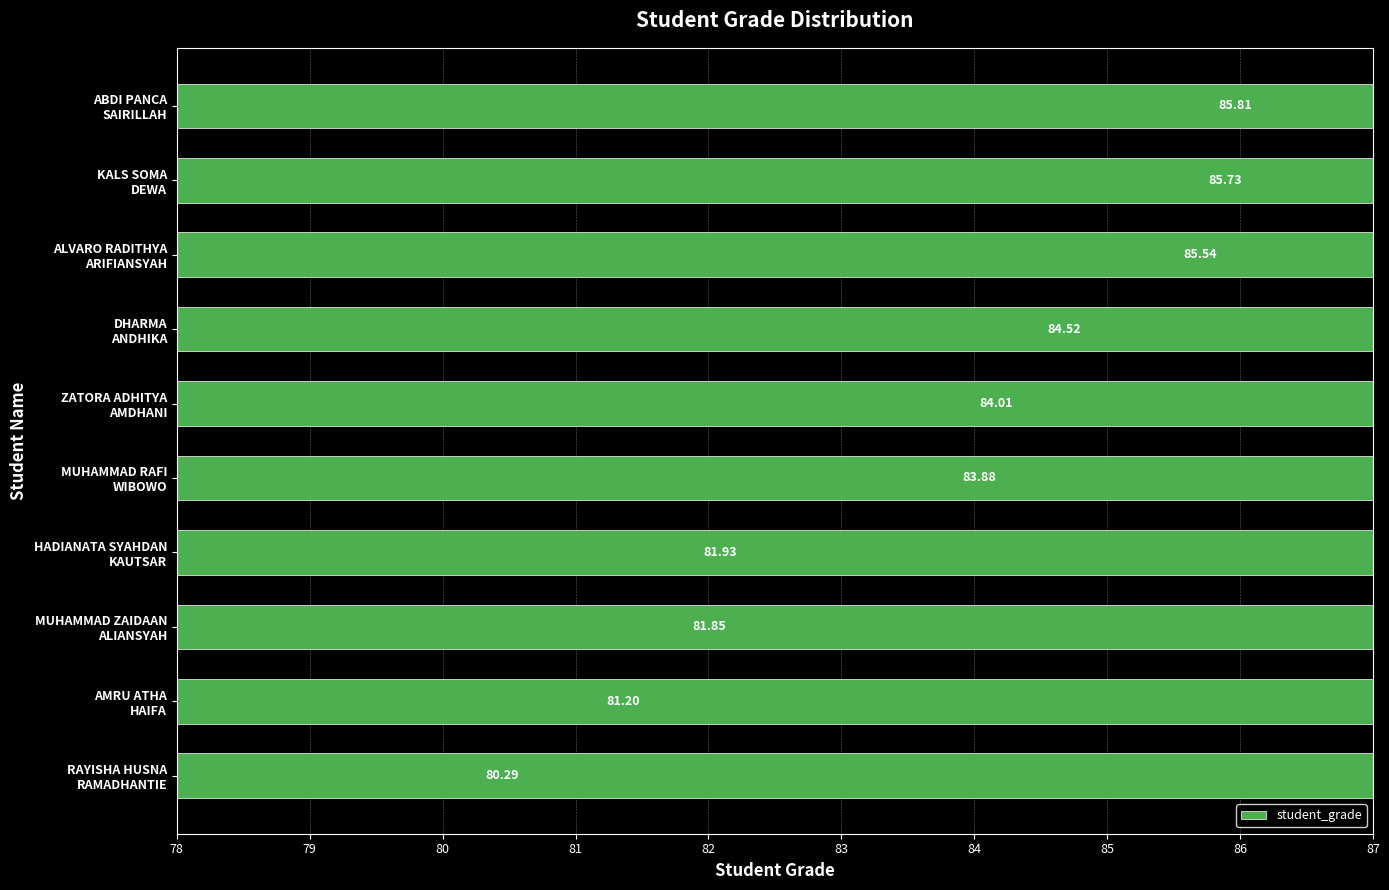

What is the value of the 1st bar from the left?

85.8